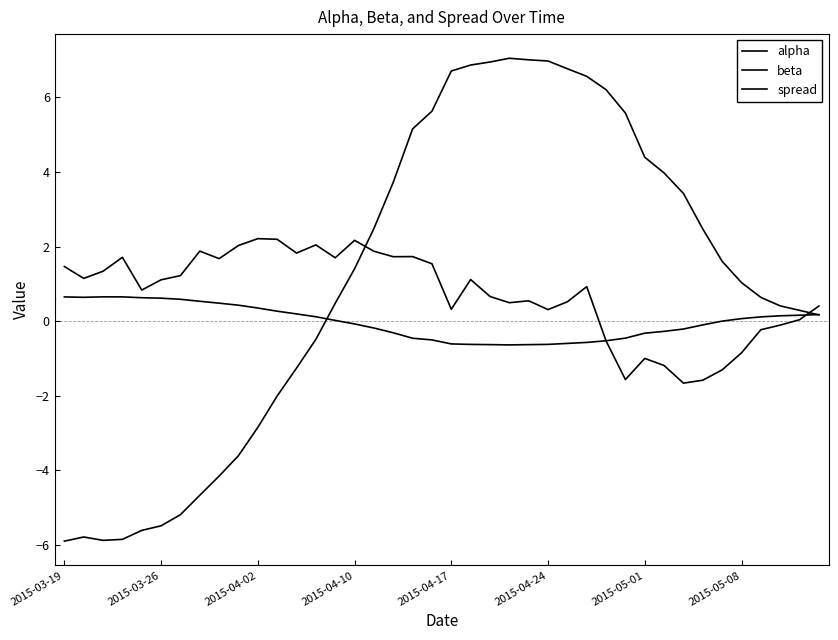

How many intersections are there between beta and spread?

2